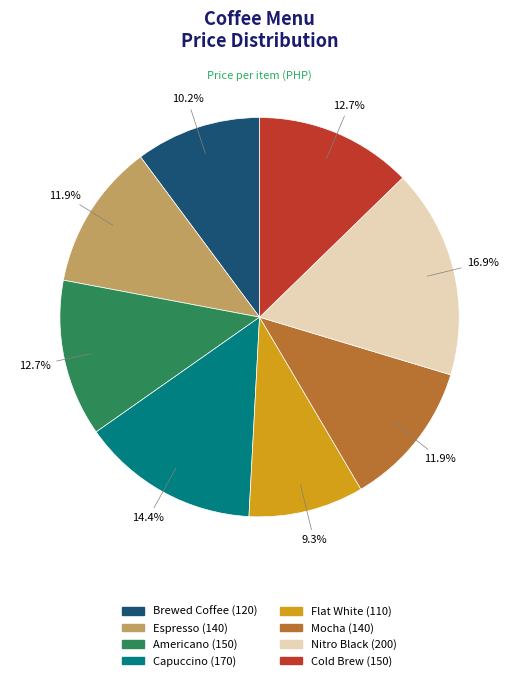

To the nearest percent, what percentage of the pie is Brewed Coffee?

10%